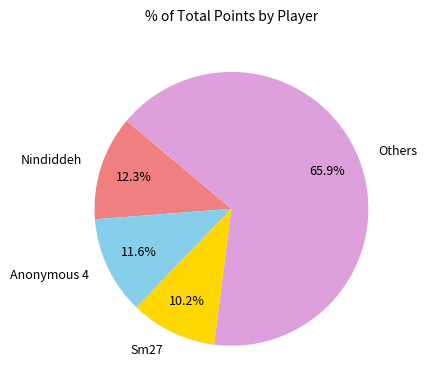

Does any single category account for the majority?

Yes